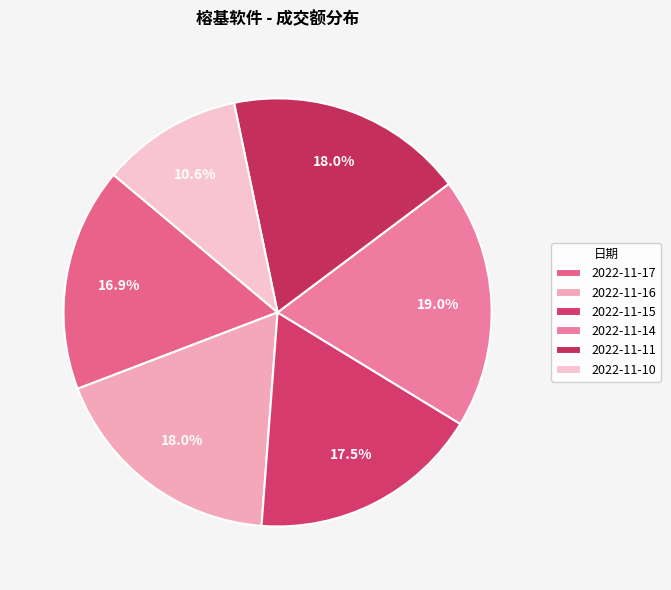

Which has a higher value, 2022-11-17 or 2022-11-11?

2022-11-11